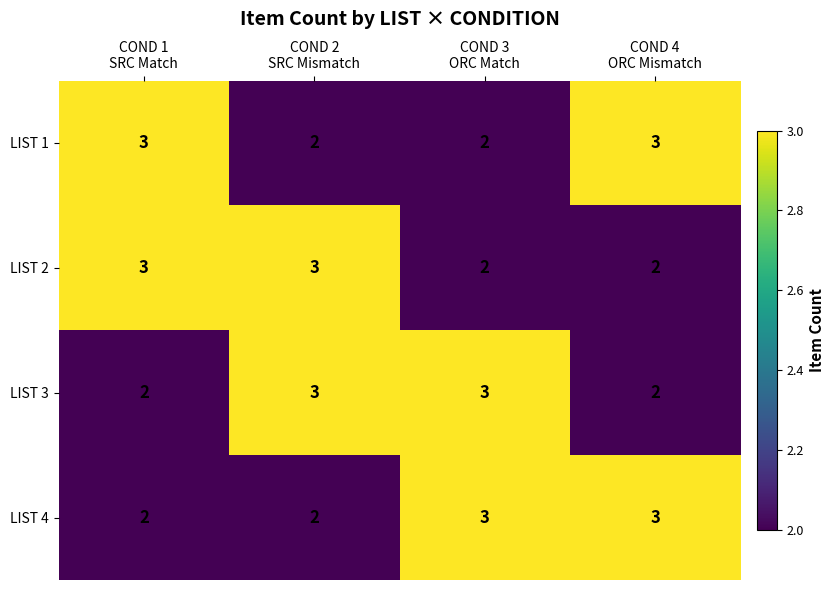

How many LIST 2 values are between 2 and 3?

4